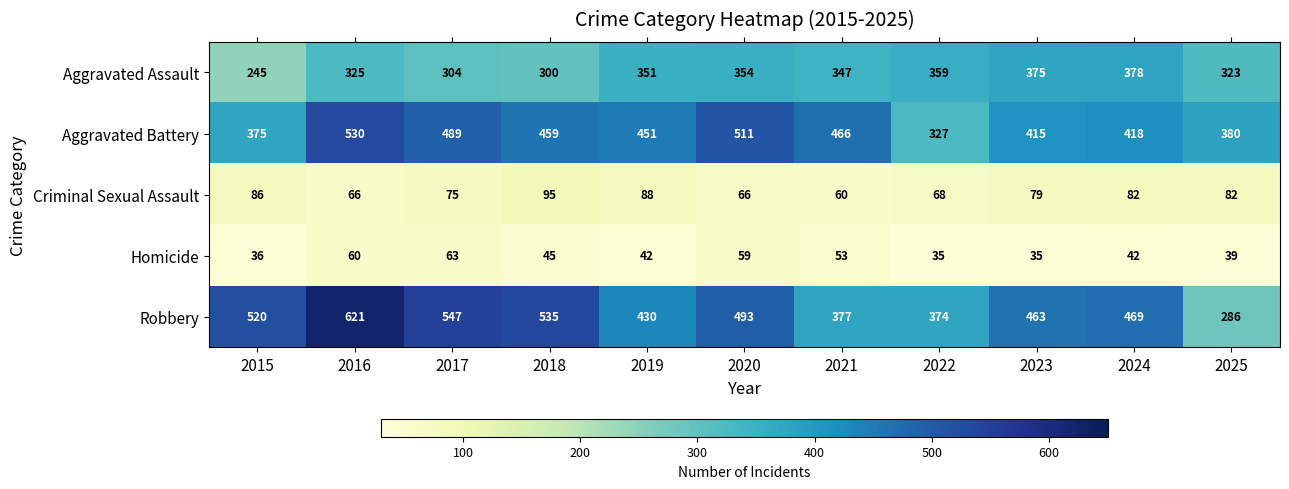

What is the maximum value shown in the chart?

621